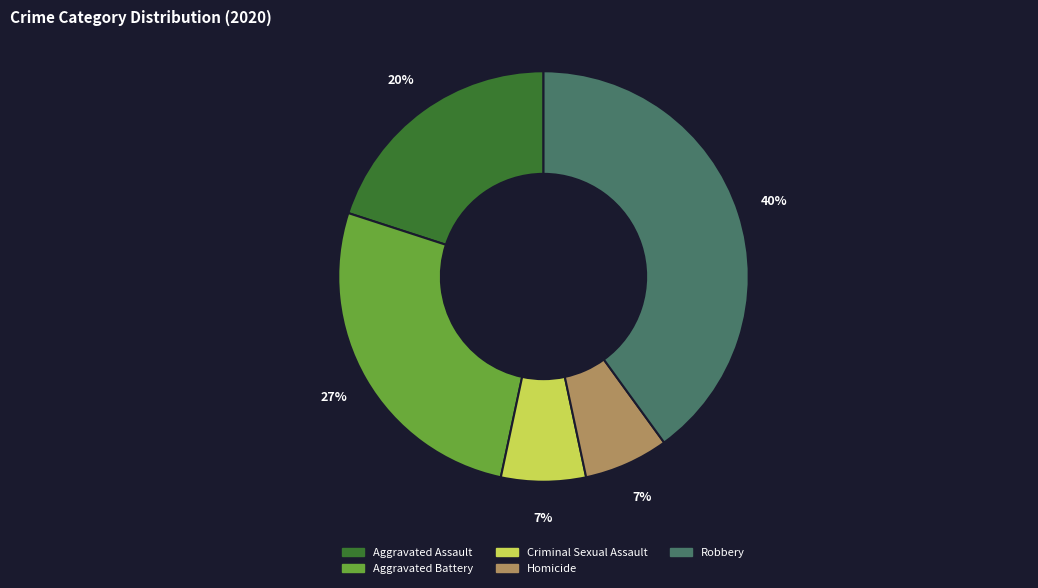

To the nearest percent, what is the difference between the Criminal Sexual Assault and Robbery slice percentages?

33%